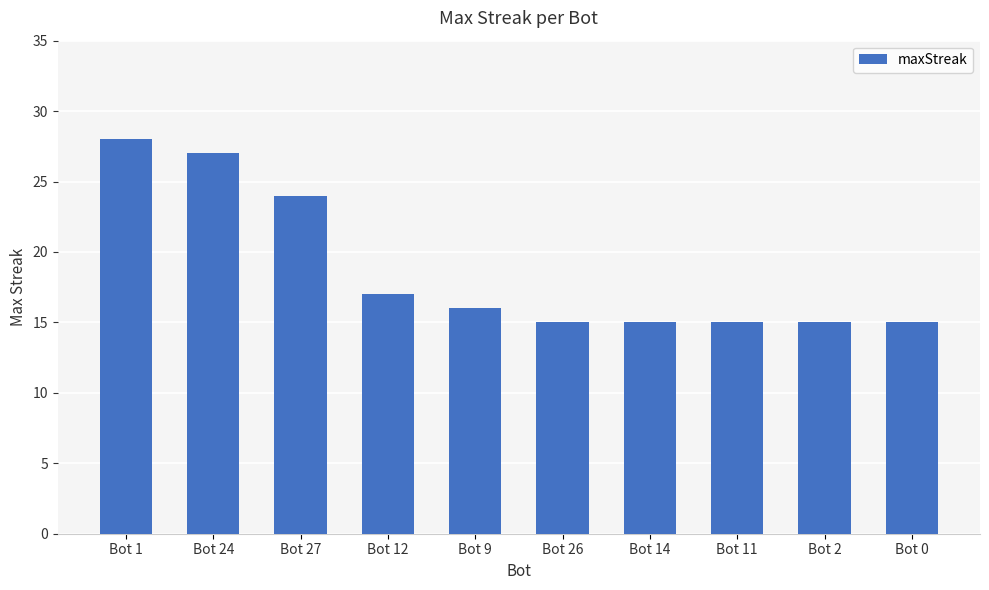

What position from the right is Bot 27?

8